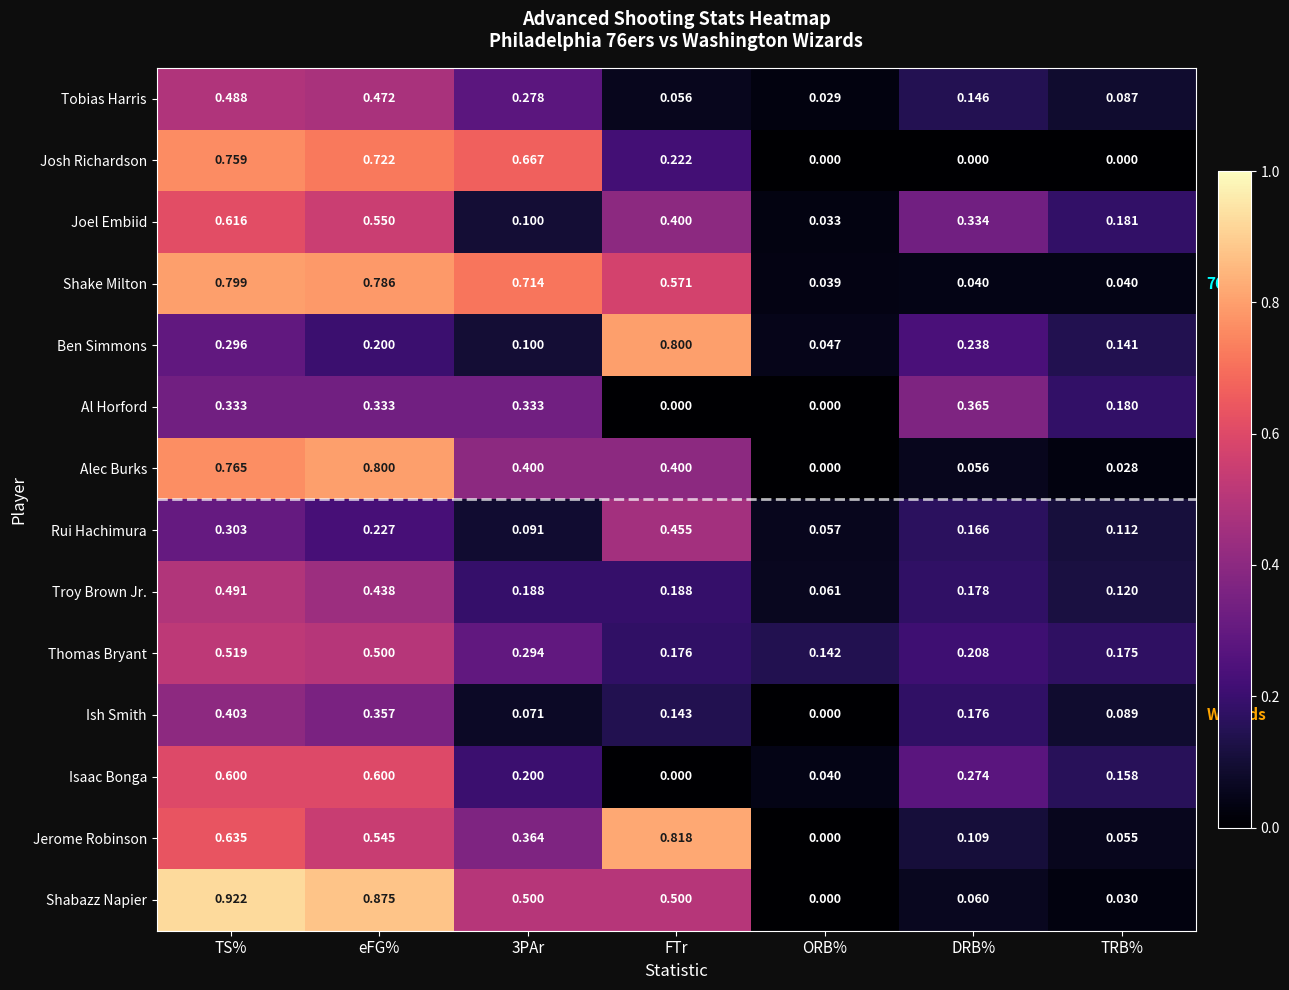

At how many categories does at least one series exceed 0?

7